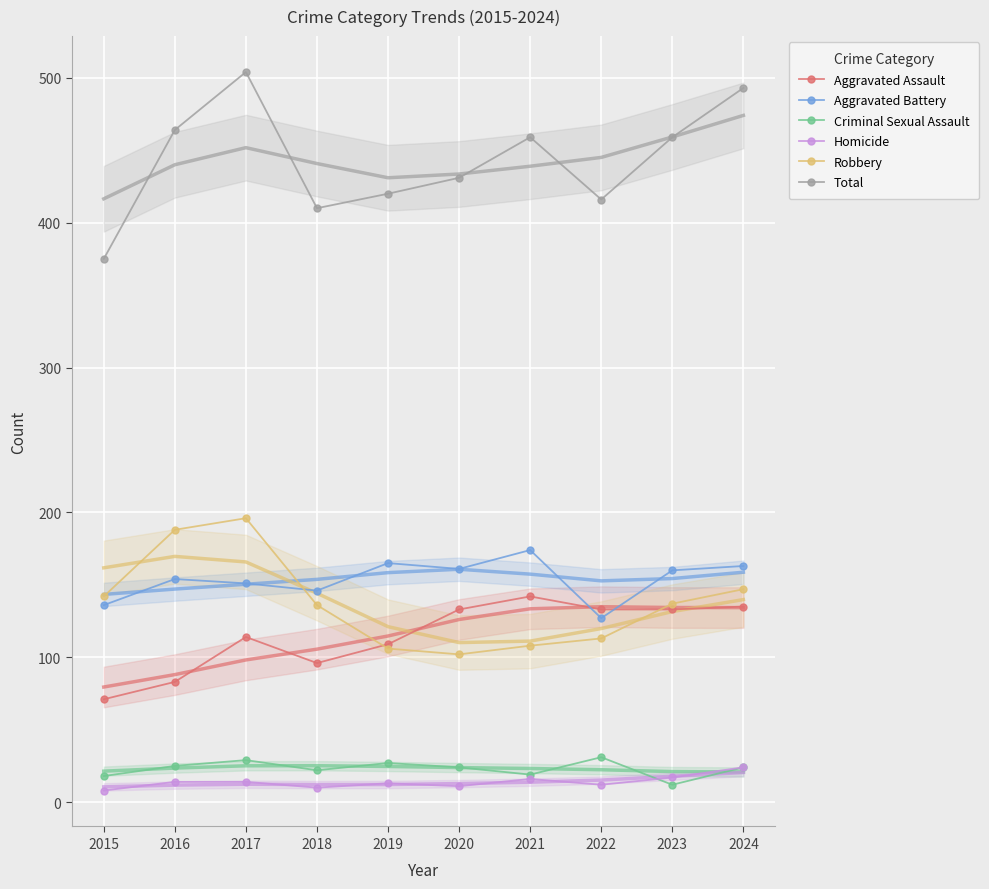

At which category does Total reach its first local peak?

2017